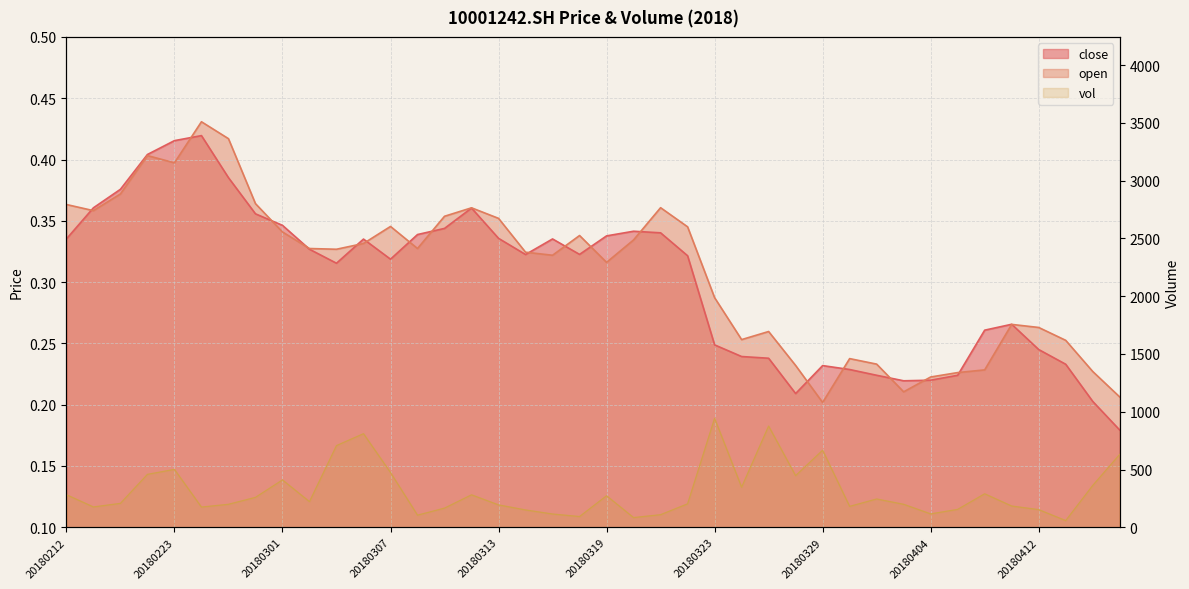

What are all the series names shown in the legend?

close, open, vol